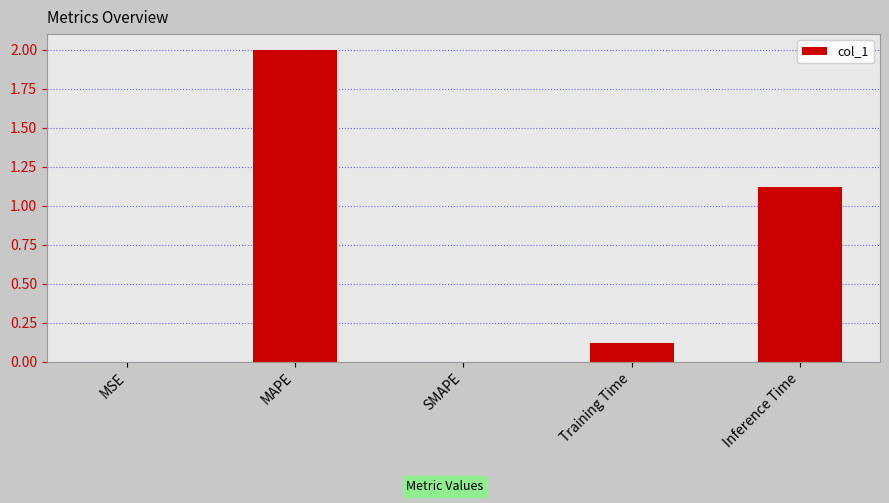

What is the change in value from MAPE to SMAPE?

-2.0